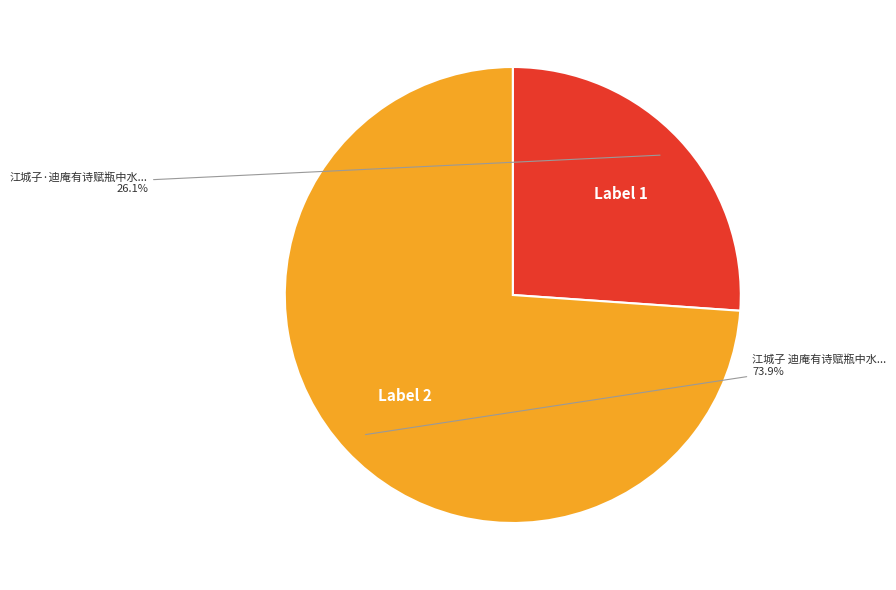

Is there a majority slice in this chart?

Yes